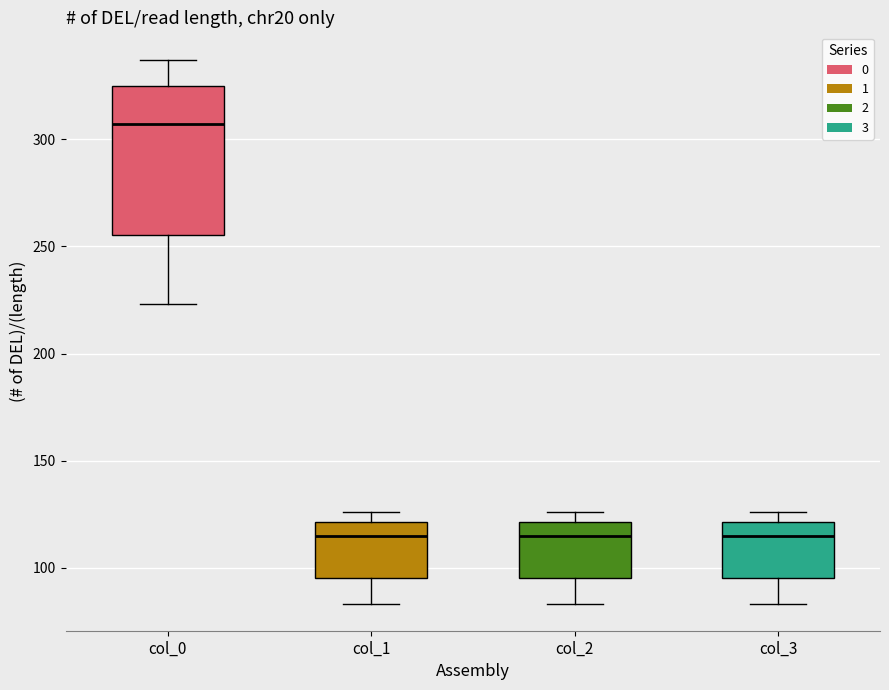

Which box is the tallest, from its lower edge to its upper edge?

col_0